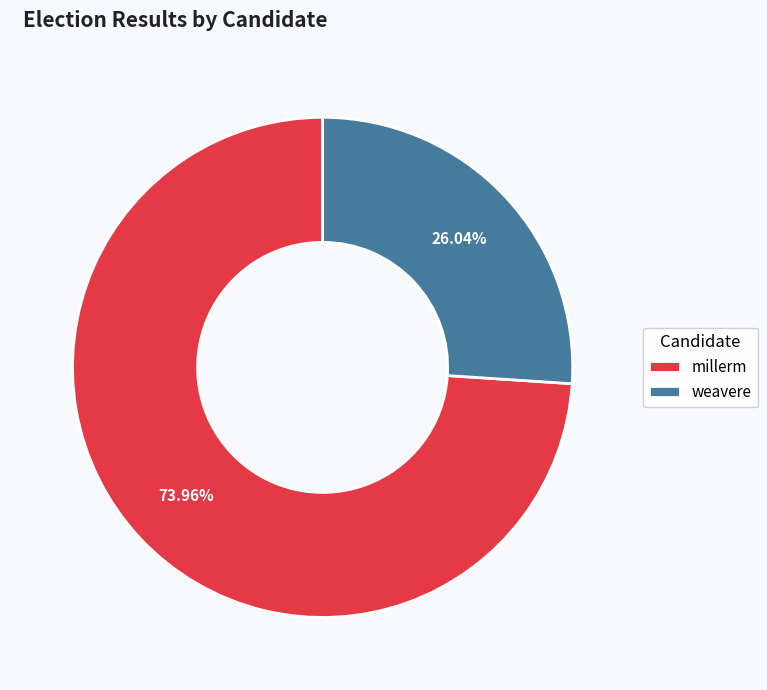

Which category accounts for the majority?

millerm